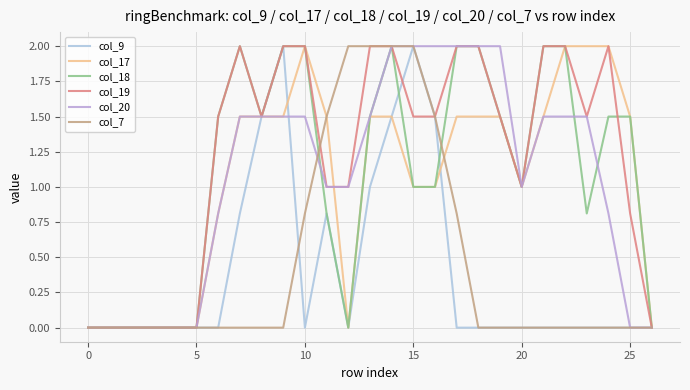

What is the sum of all col_17 values?

28.3